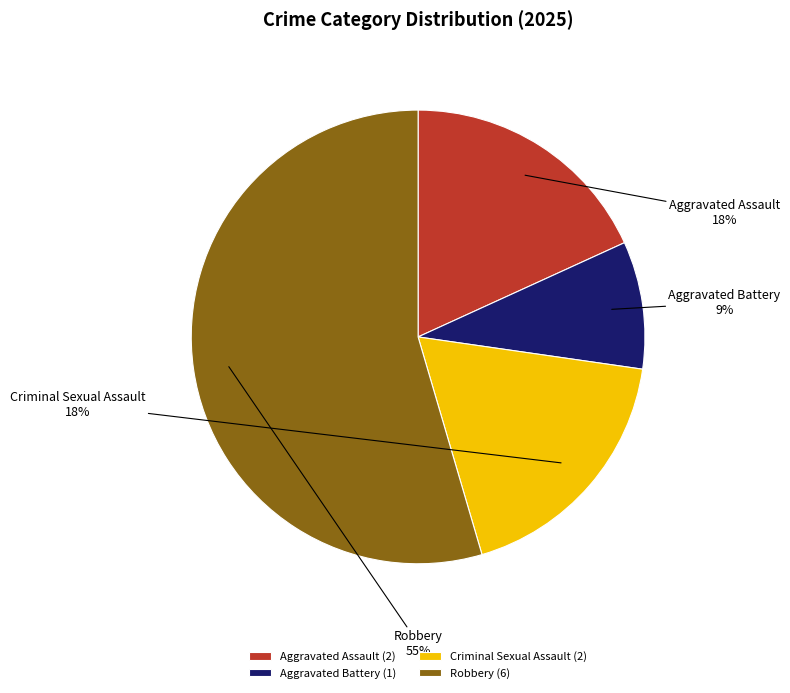

How many segments does this pie chart have?

4